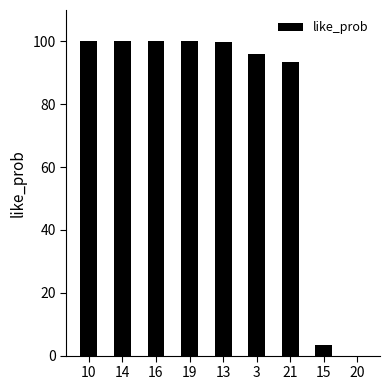

Approximately how many times larger is the value at 13 compared to 10?

1.0